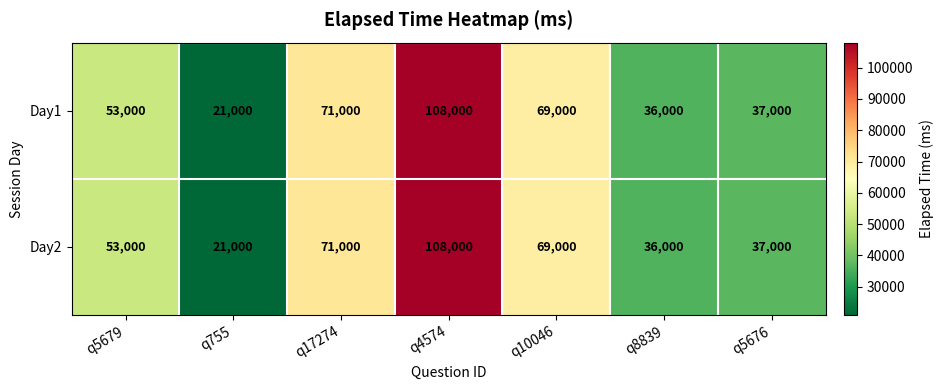

How many data points does each series have?

7